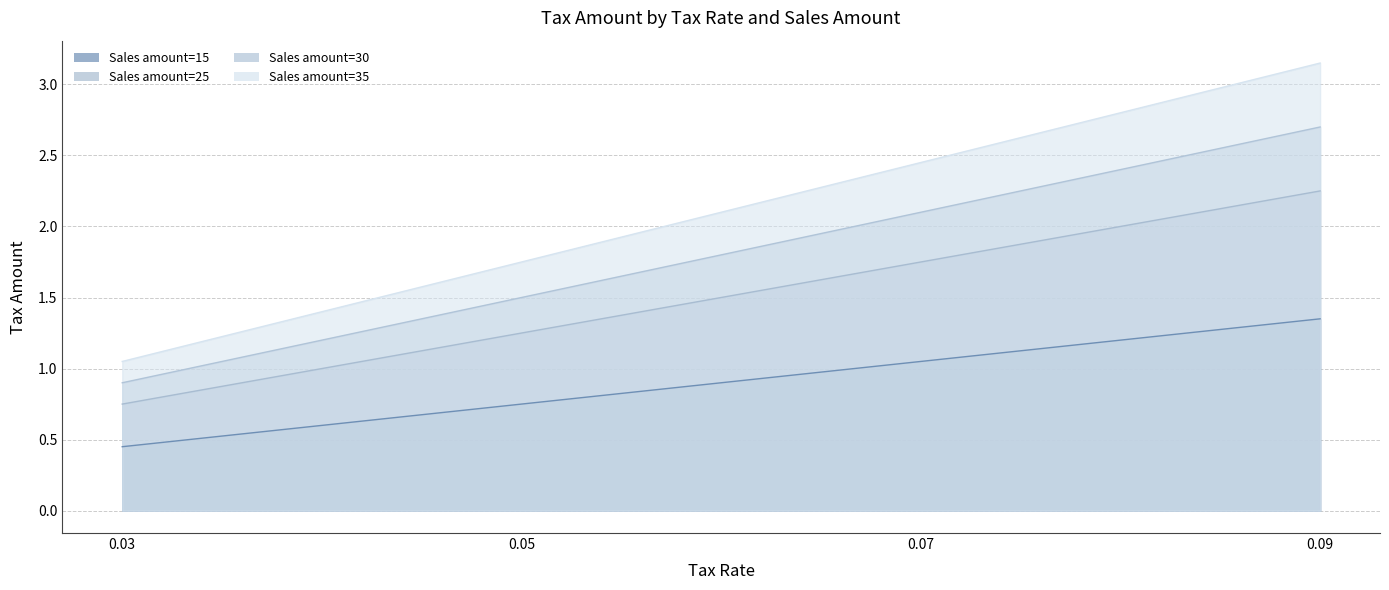

Which series has the largest total across all categories?

Sales amount=25